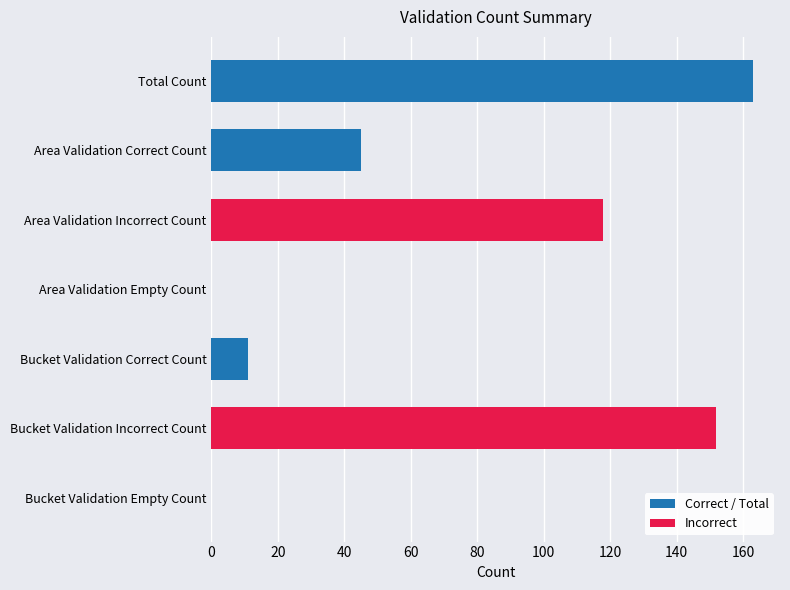

Approximately how many times larger is the value at Area Validation Correct Count compared to Total Count?

0.3